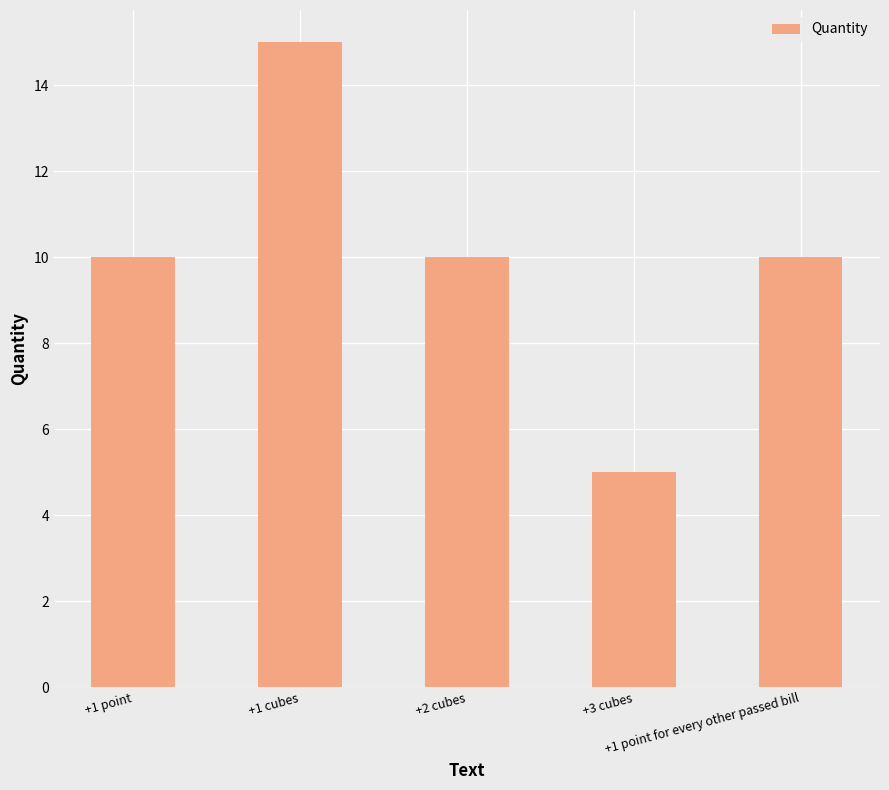

What is the average value?

10